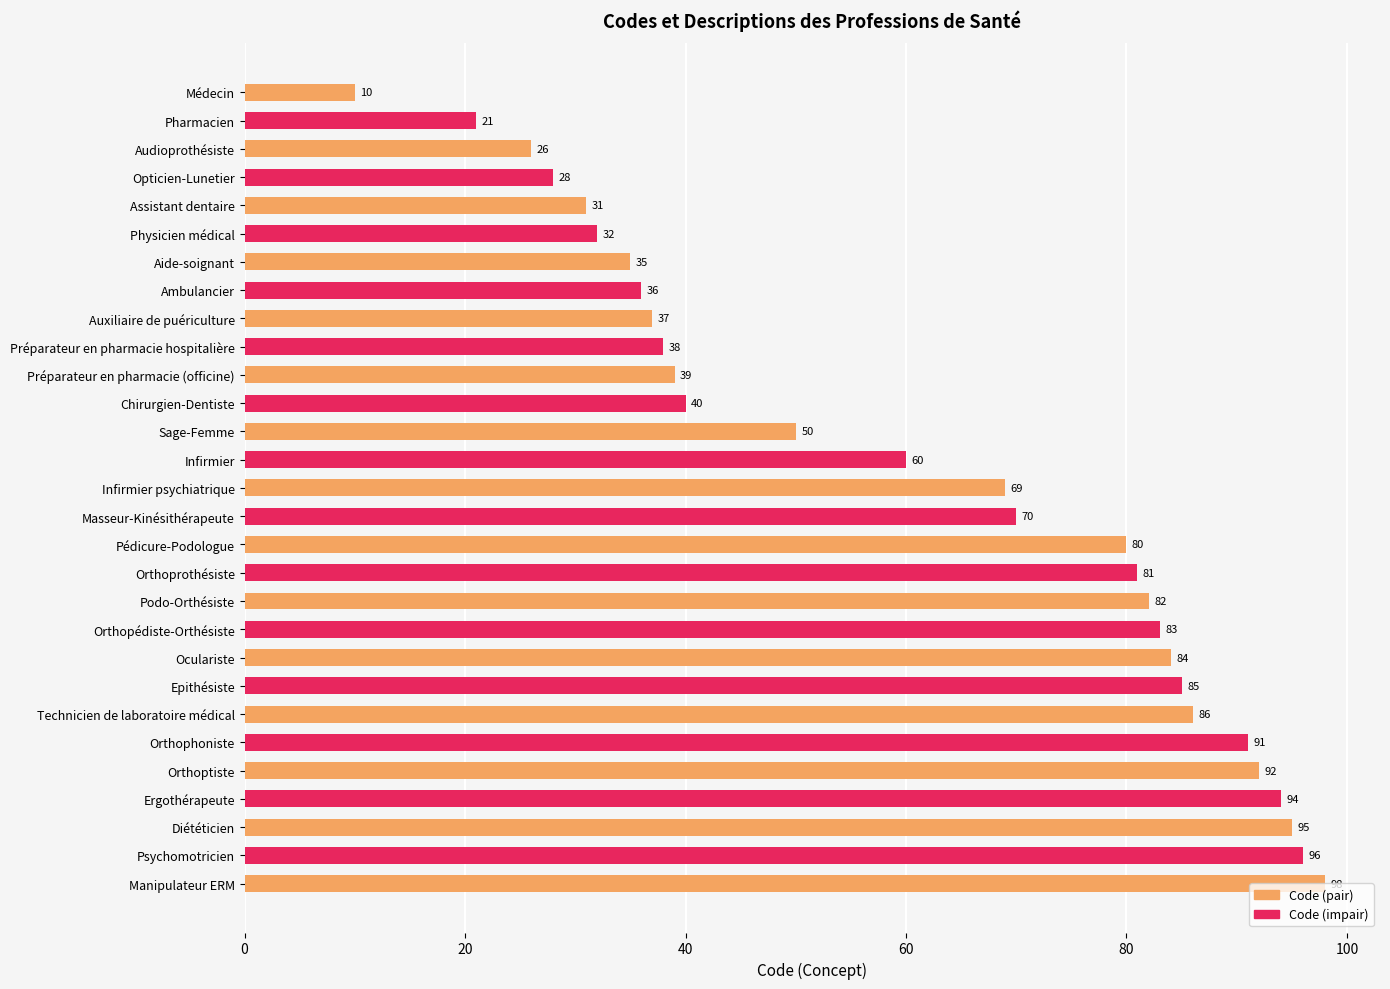

What is the average value?

61